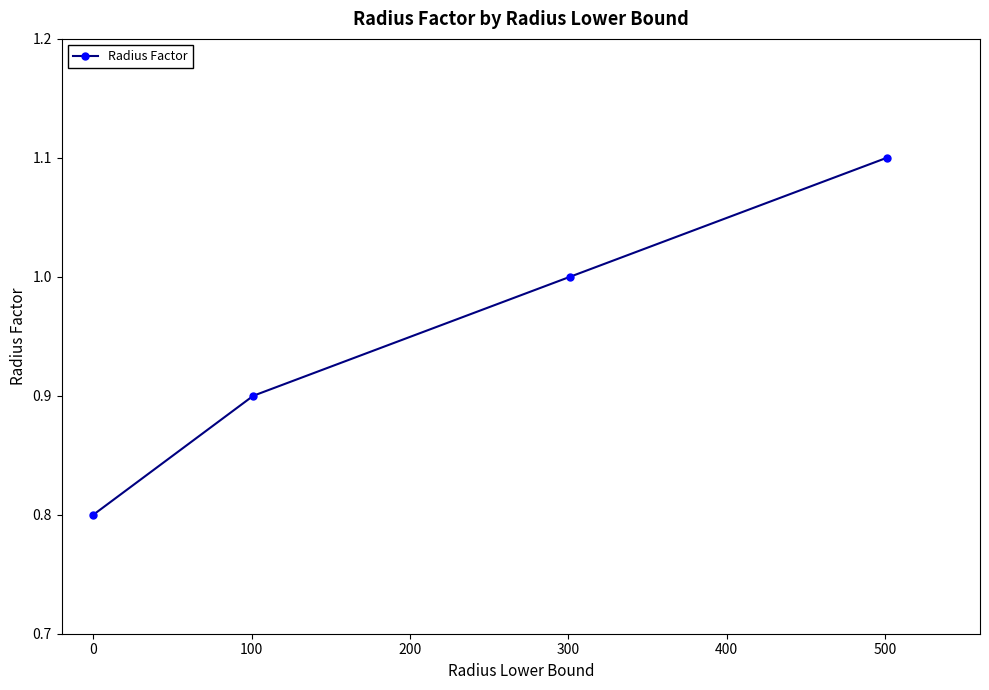

True or false: the data has more than 0 interior local peaks.

False